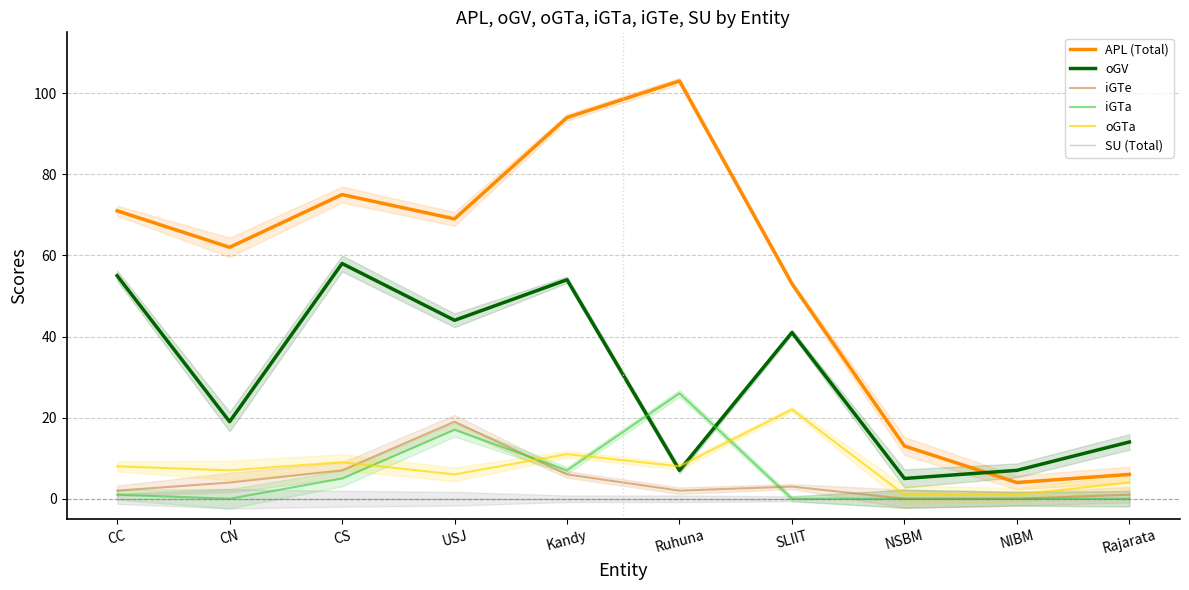

Which category has the highest value across all series?

Ruhuna